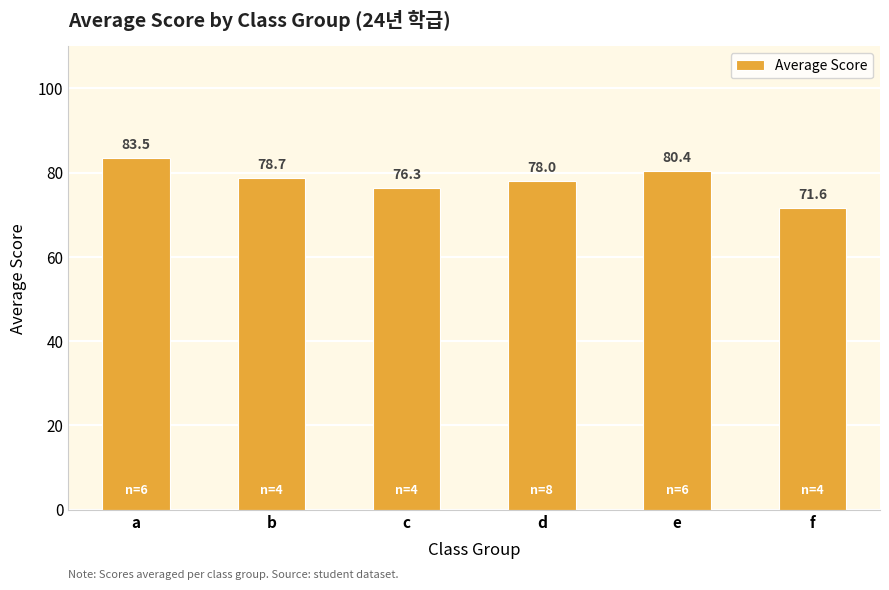

Which has a higher value, d or e?

e